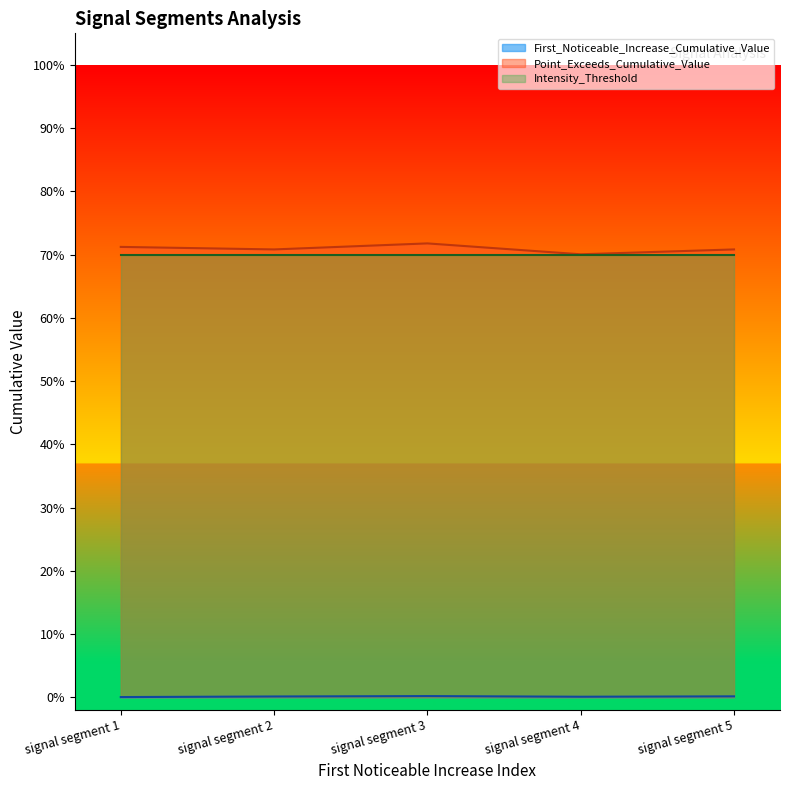

True or false: Point_Exceeds_Cumulative_Value and First_Noticeable_Increase_Cumulative_Value intersect in this chart.

False